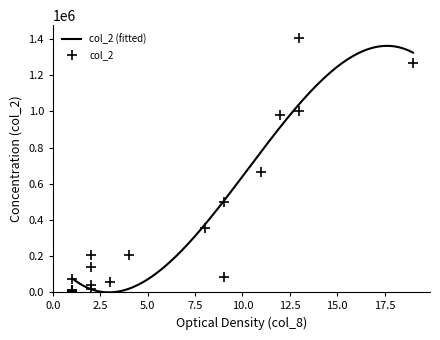

At how many categories does at least one series exceed 440639?

6